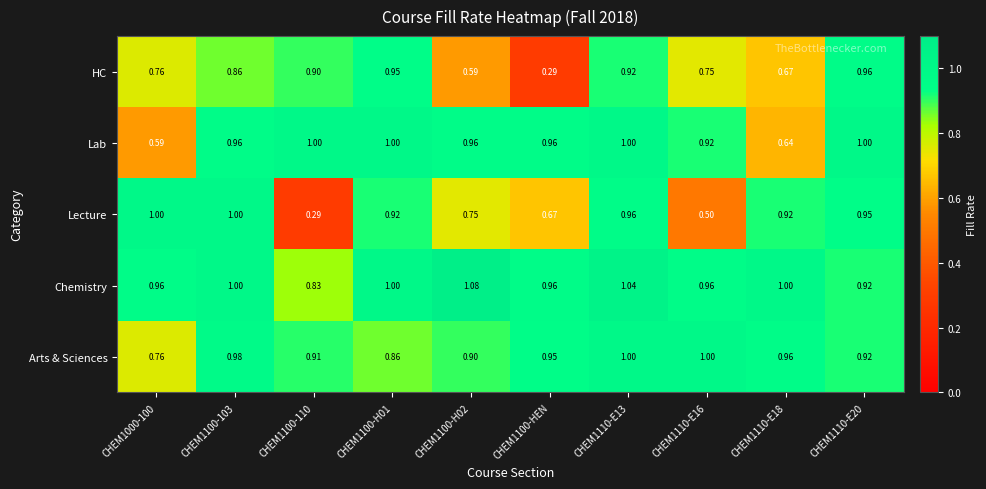

Is the value of Arts & Sciences at CHEM1100-HEN greater than the value of Lecture at CHEM1000-100?

No